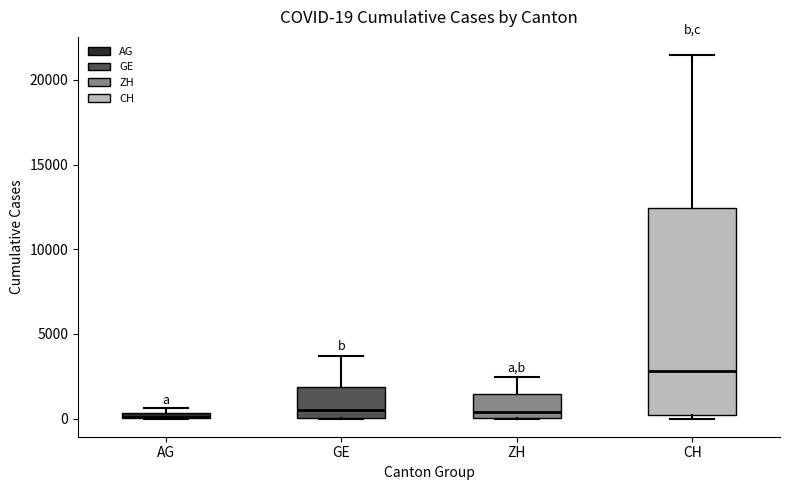

Comparing the boxes themselves (not the whiskers), which one is the tallest?

CH